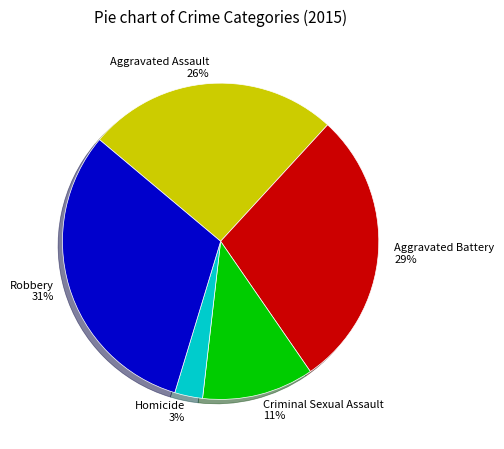

Combined, do Aggravated Assault and Robbery account for over 50%?

Yes